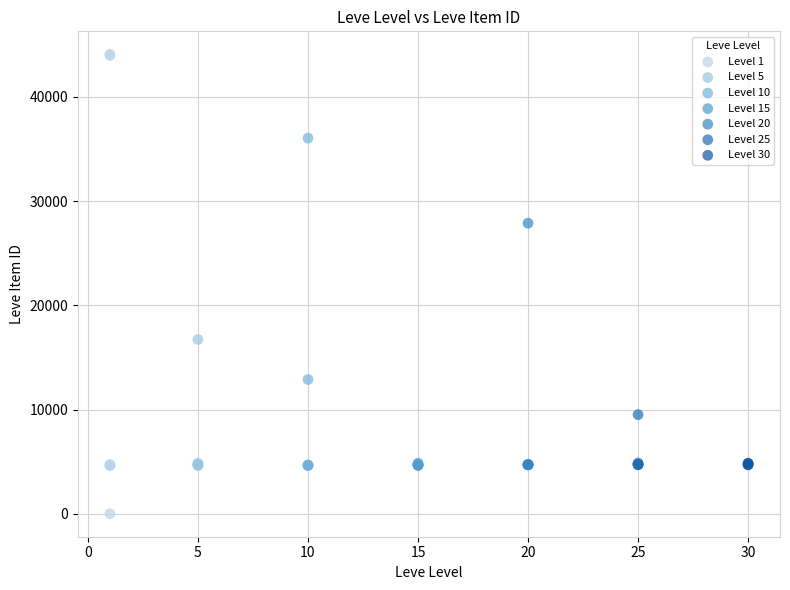

What are all the series names shown in the legend?

Level 1, Level 5, Level 10, Level 15, Level 20, Level 25, Level 30